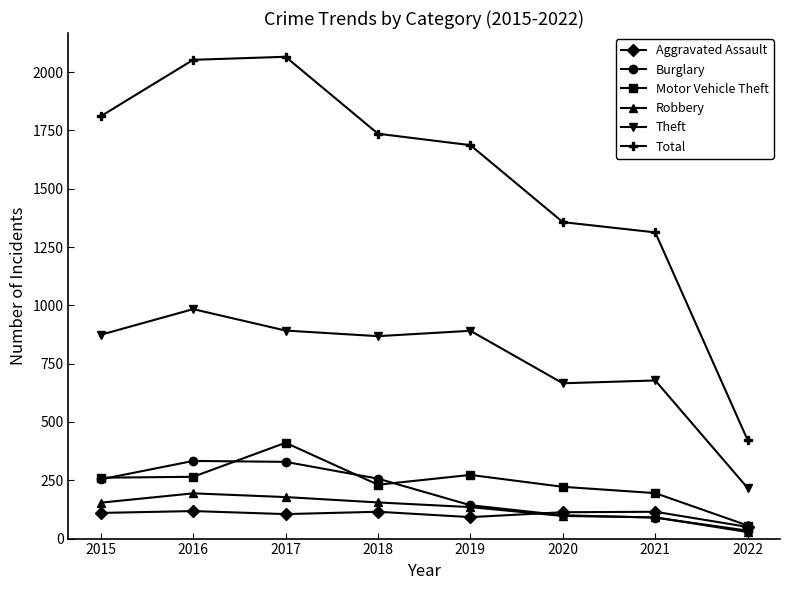

The Total series shows 1354 at 2017. True or false?

False